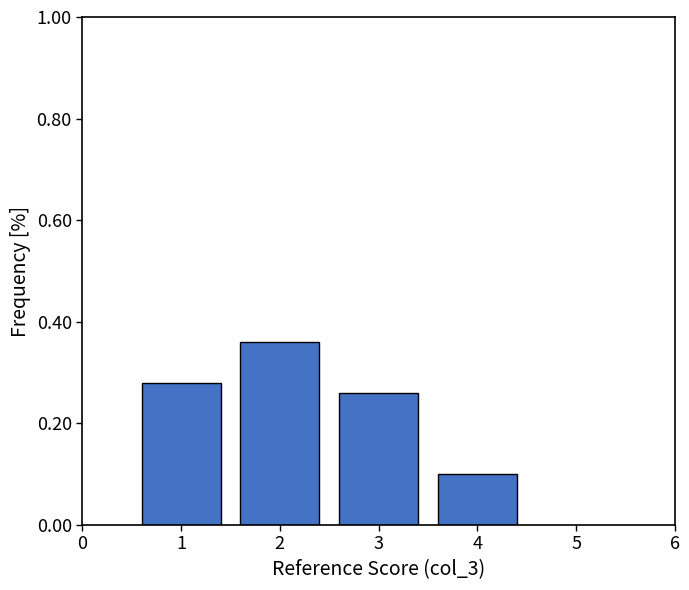

At which label is the value closest to 0?

4